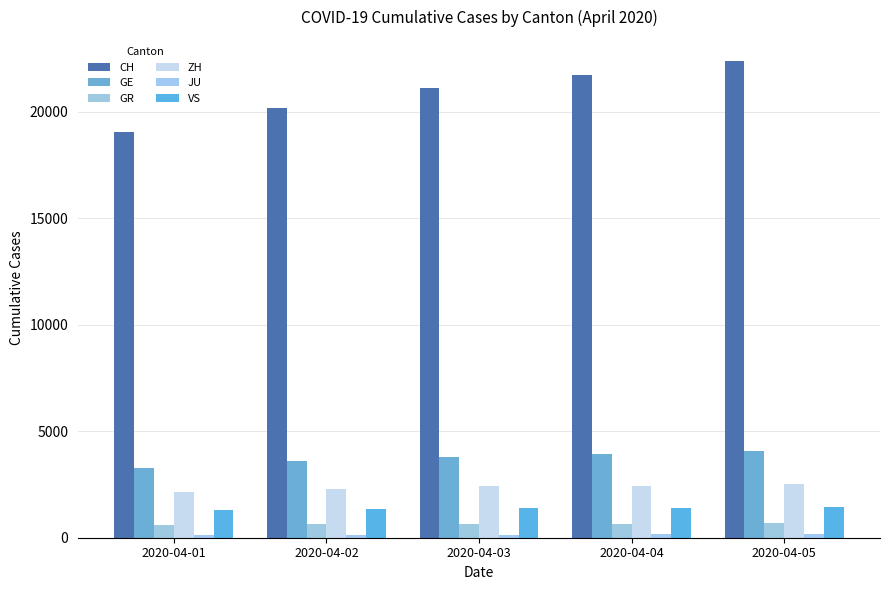

List the labels in order of JU value, largest first.

2020-04-05, 2020-04-04, 2020-04-02, 2020-04-03, 2020-04-01